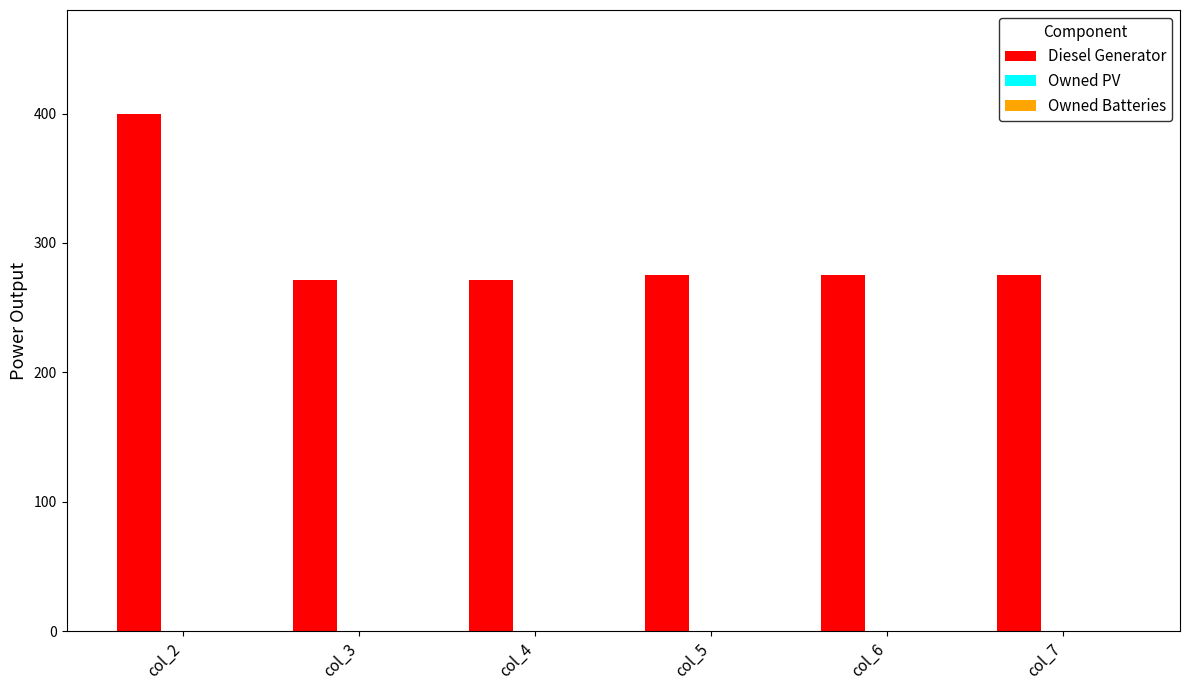

Which has a higher value, col_7 or col_2?

col_2